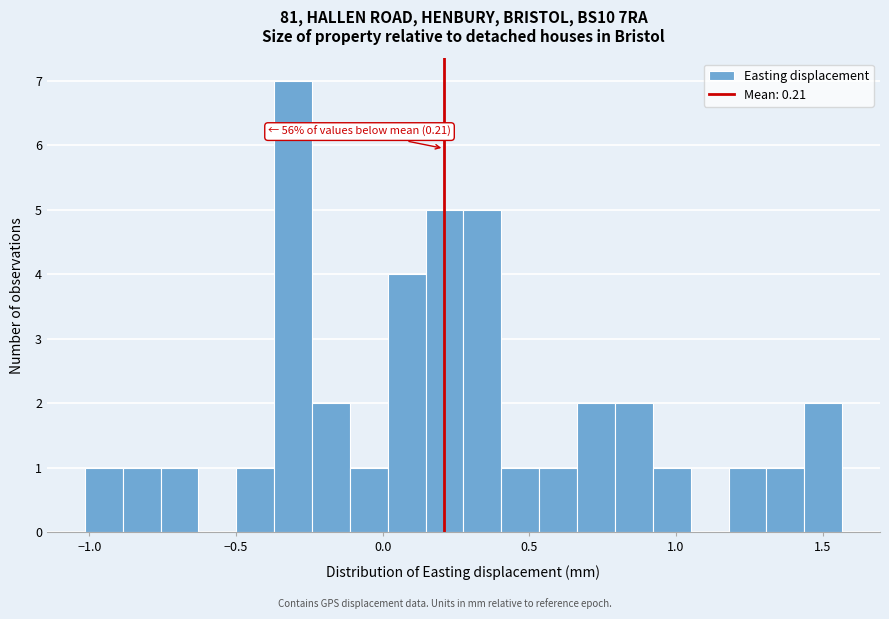

Around what value on the x-axis is the tallest bar? Give the approximate position of its centre, as read against the axis.

-0.30